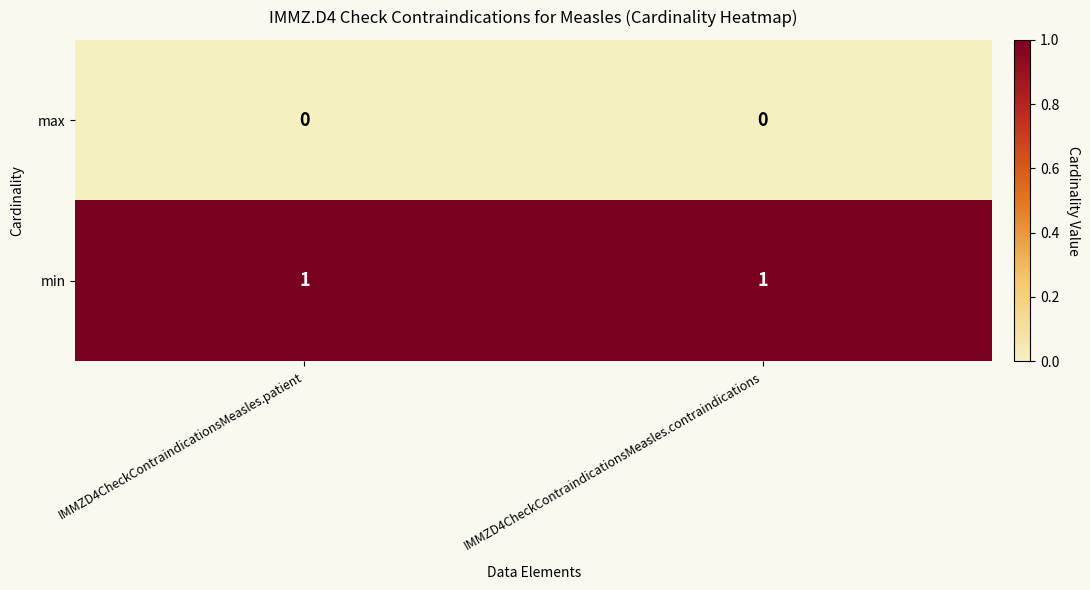

Is the value of max at IMMZD4CheckContraindicationsMeasles.contraindications greater than the value of min at IMMZD4CheckContraindicationsMeasles.patient?

No